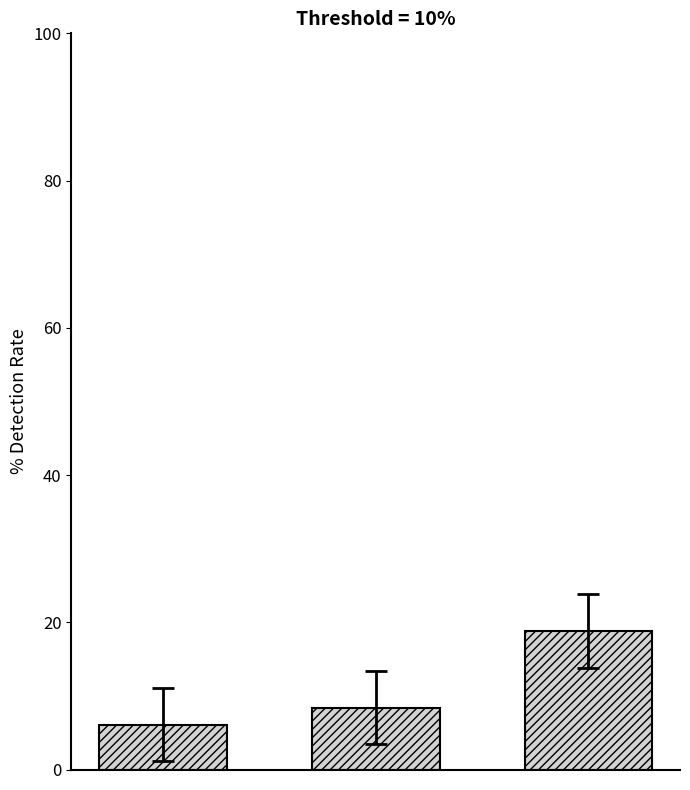

What is the value of the 1st bar from the left?

6.1